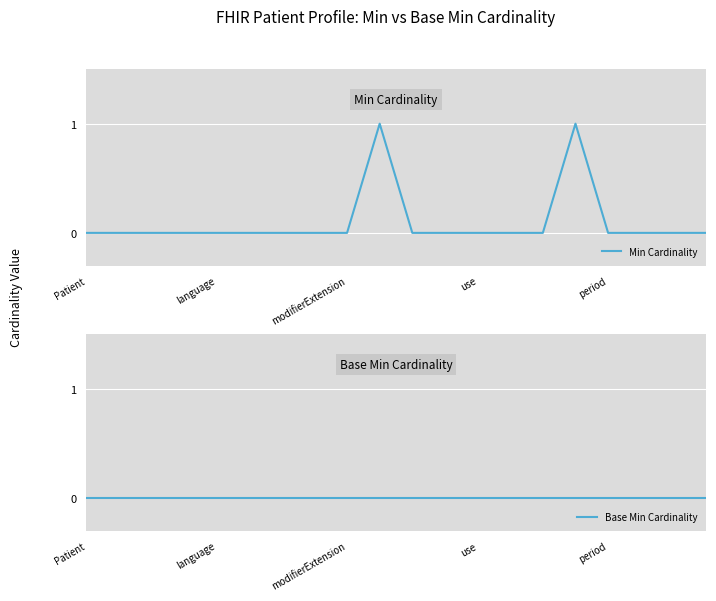

Which has a higher value, 14 or 12?

14